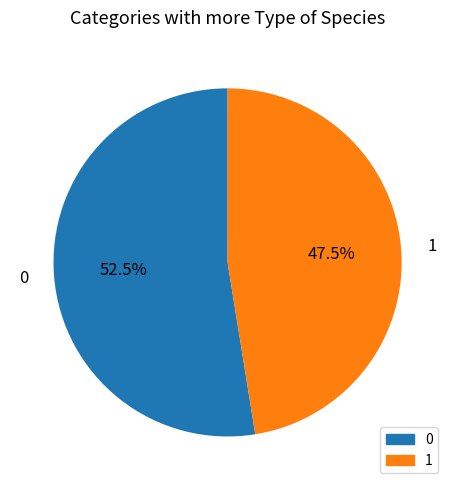

Rank the categories by value from highest to lowest.

0, 1